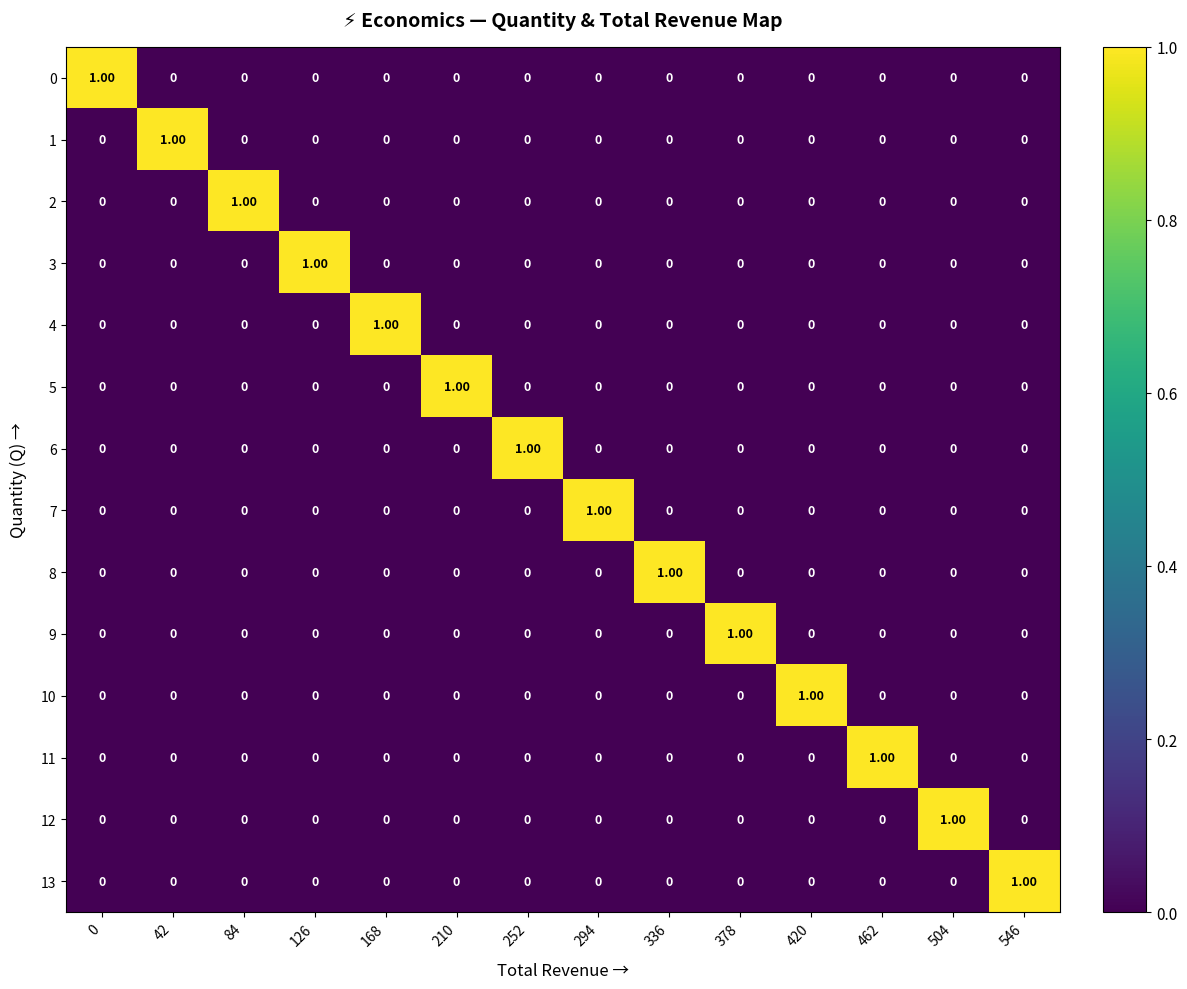

At how many categories does at least one series exceed 0?

14